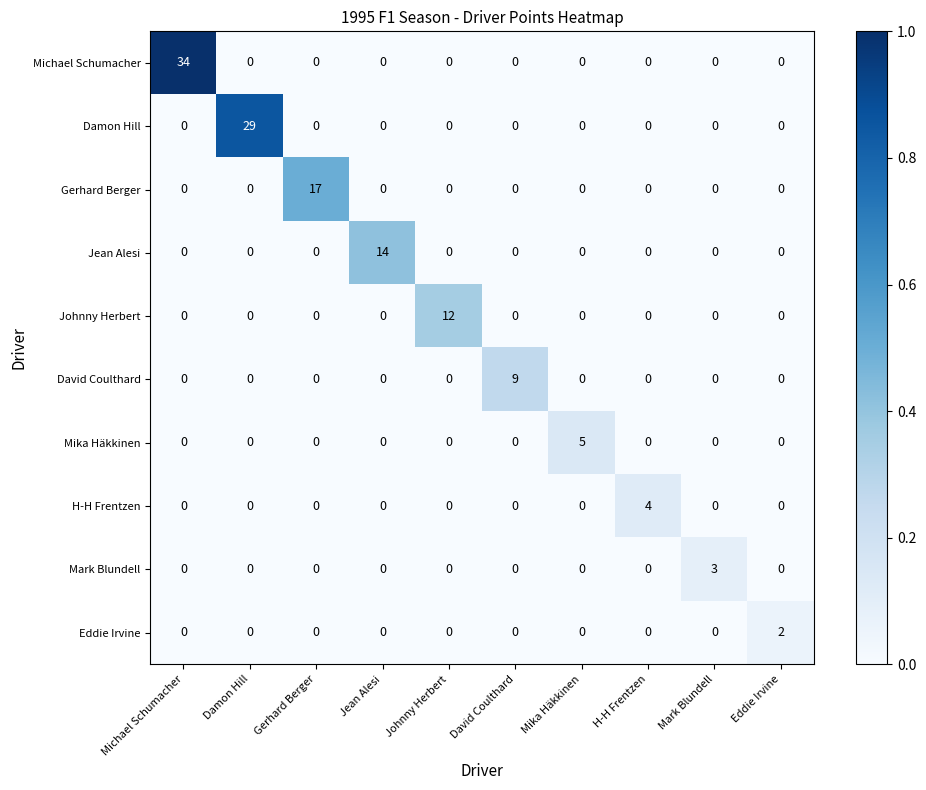

Rank the series by their maximum value, from highest to lowest.

Michael Schumacher, Damon Hill, Gerhard Berger, Jean Alesi, Johnny Herbert, David Coulthard, Mika Häkkinen, H-H Frentzen, Mark Blundell, Eddie Irvine